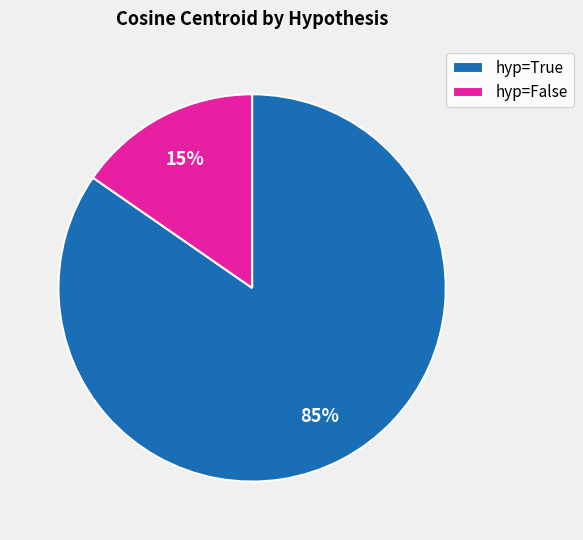

Between hyp=False and hyp=True, which is larger?

hyp=True